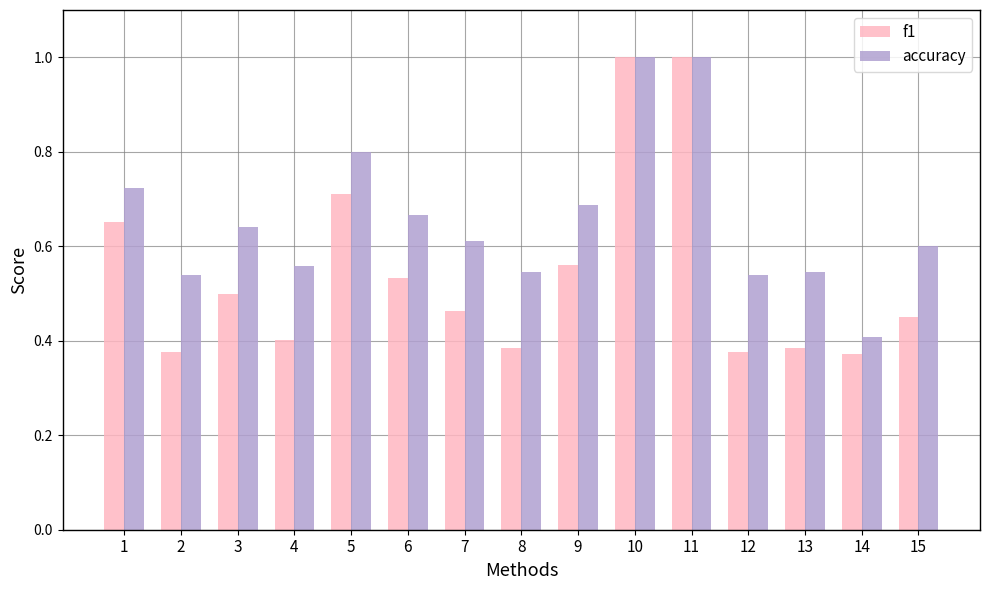

The value of accuracy at 11 is 0.5. True or false?

False